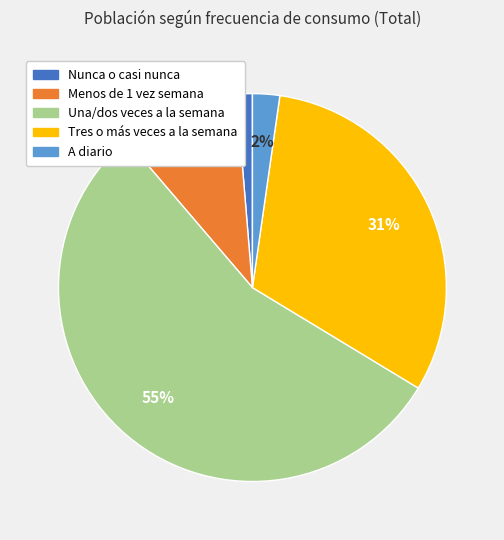

What percentage is the Nunca o casi nunca slice, to the nearest percent?

1%